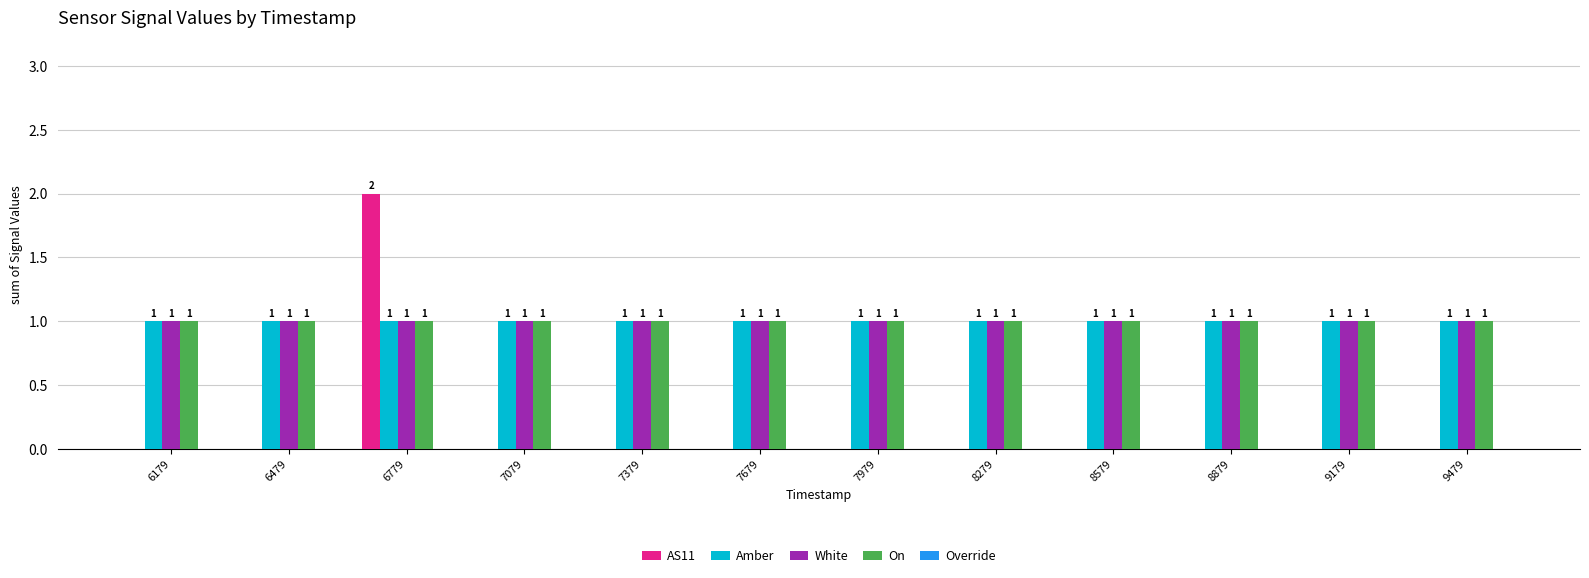

True or false: On has a value of 1 at 7979.

True